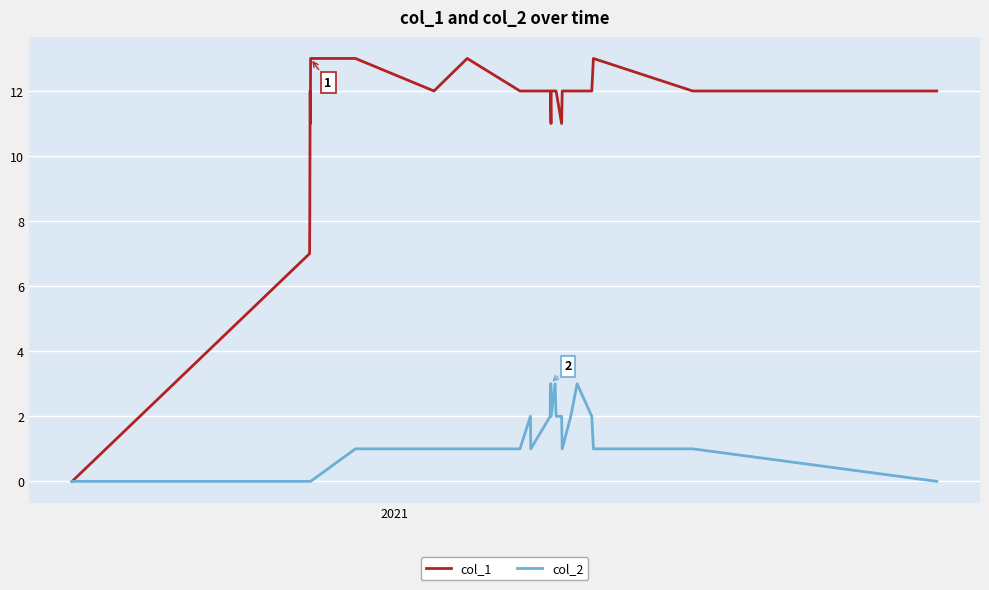

Which series has the widest spread of values?

col_1